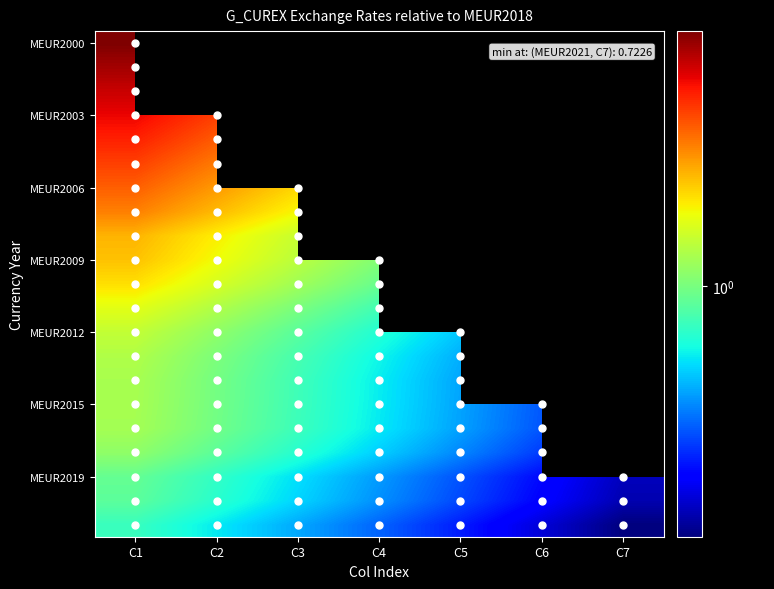

Between C3 and C1, which is larger?

C1